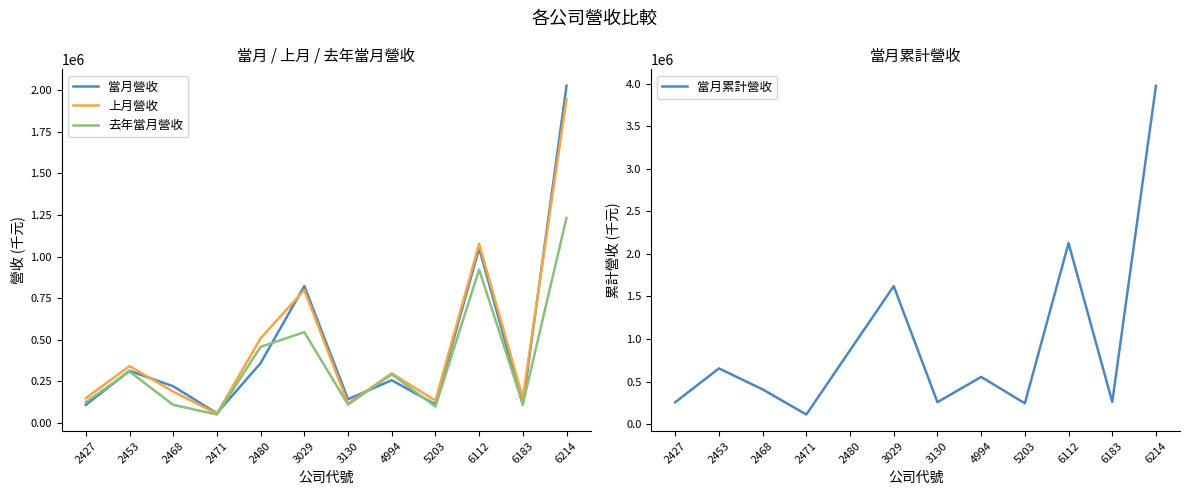

Between 2468 and 2480, which series saw the biggest shift?

當月累計營收